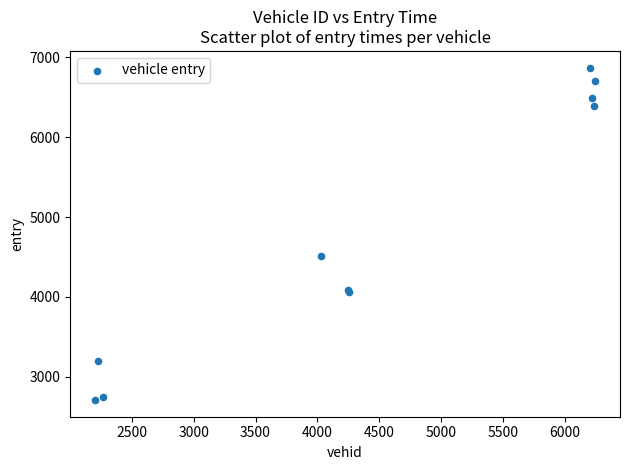

What Y value in the scatter plot is closest to 4789?

4516.9